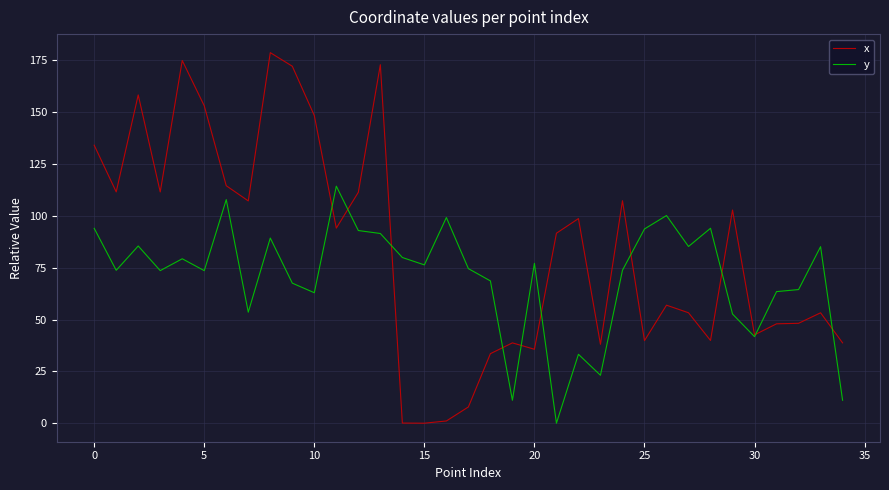

Which series has the largest total across all categories?

x